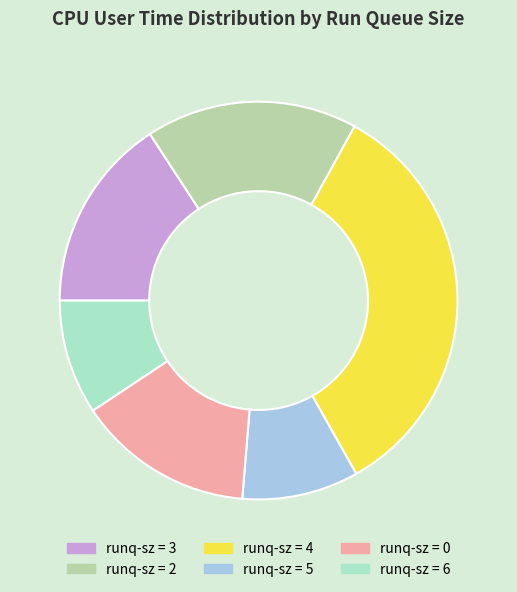

Which has a higher value, runq-sz = 2 or runq-sz = 5?

runq-sz = 2